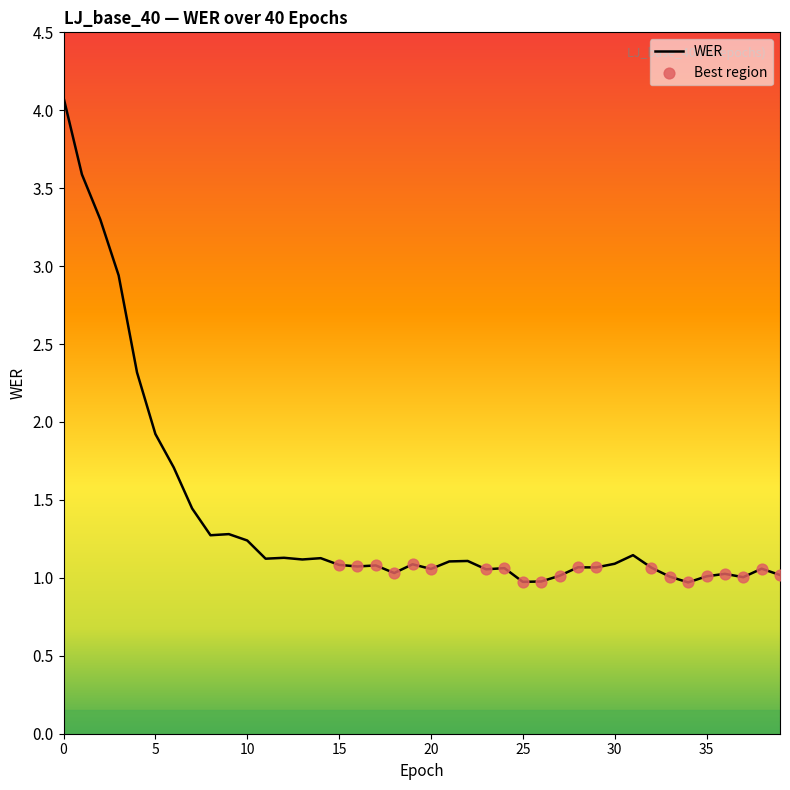

What is the smallest value displayed?

1.0